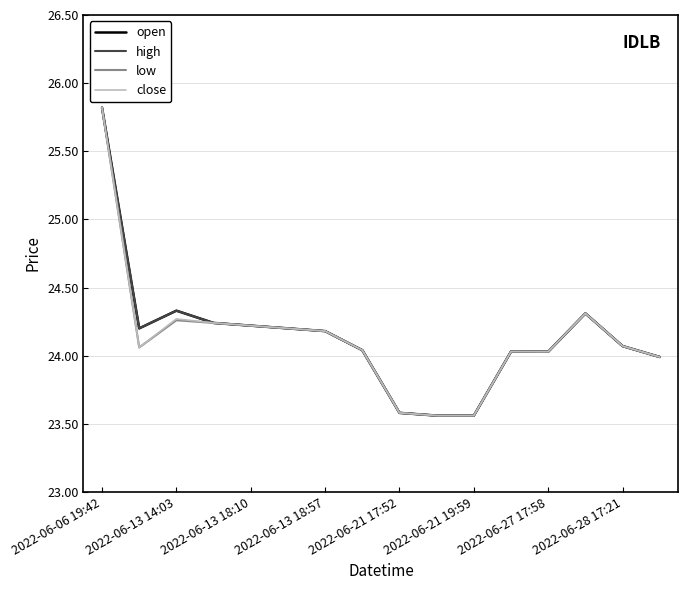

Where is close nearest to the value 24?

15